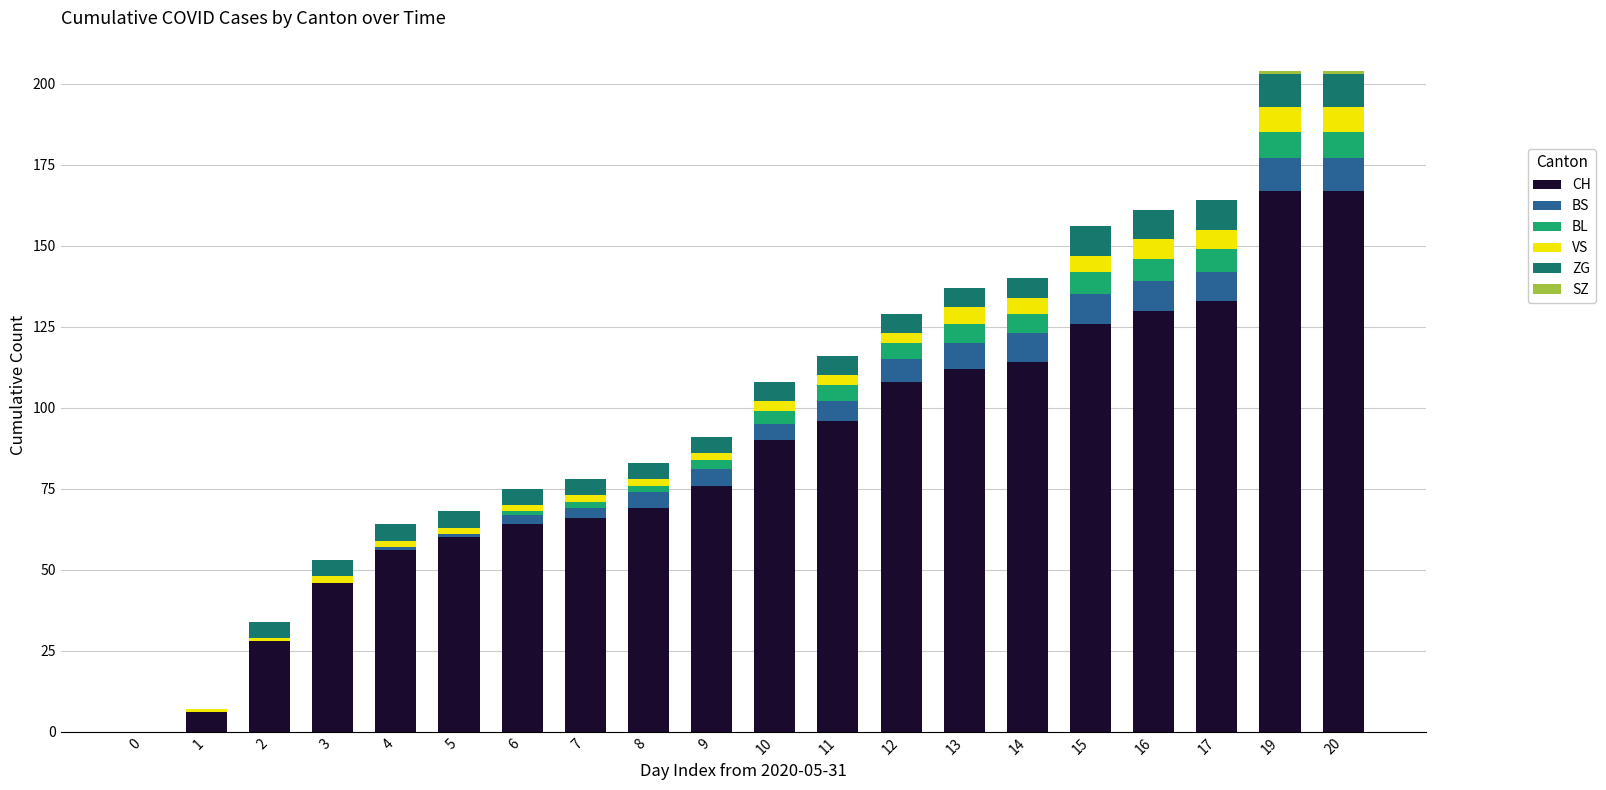

What is the maximum value for CH?

167